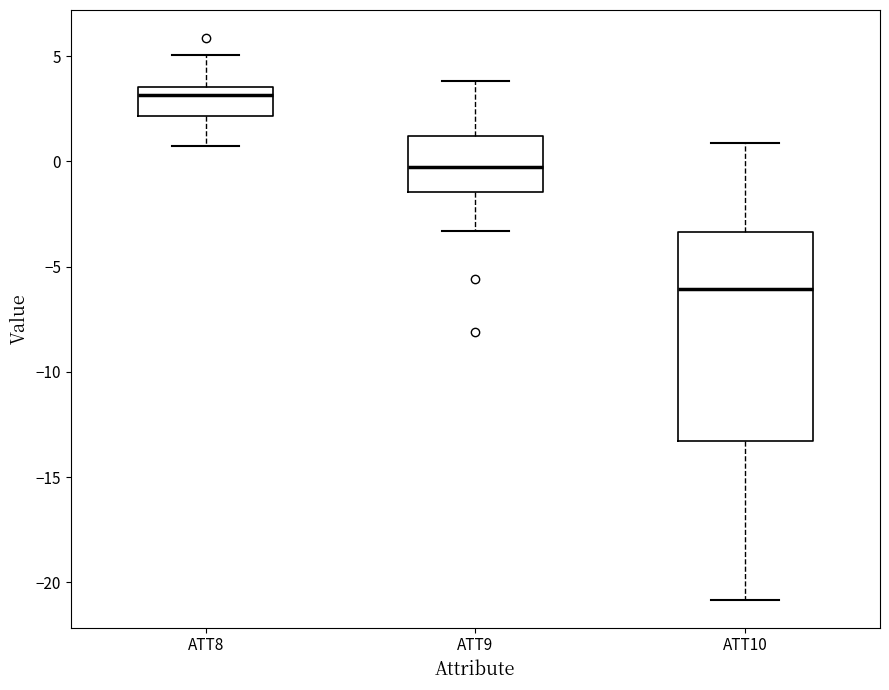

Where is the lower edge of the box for ATT10 on the y-axis? The values are not printed on the chart, so give them approximately, as read against the axis.

-13.5